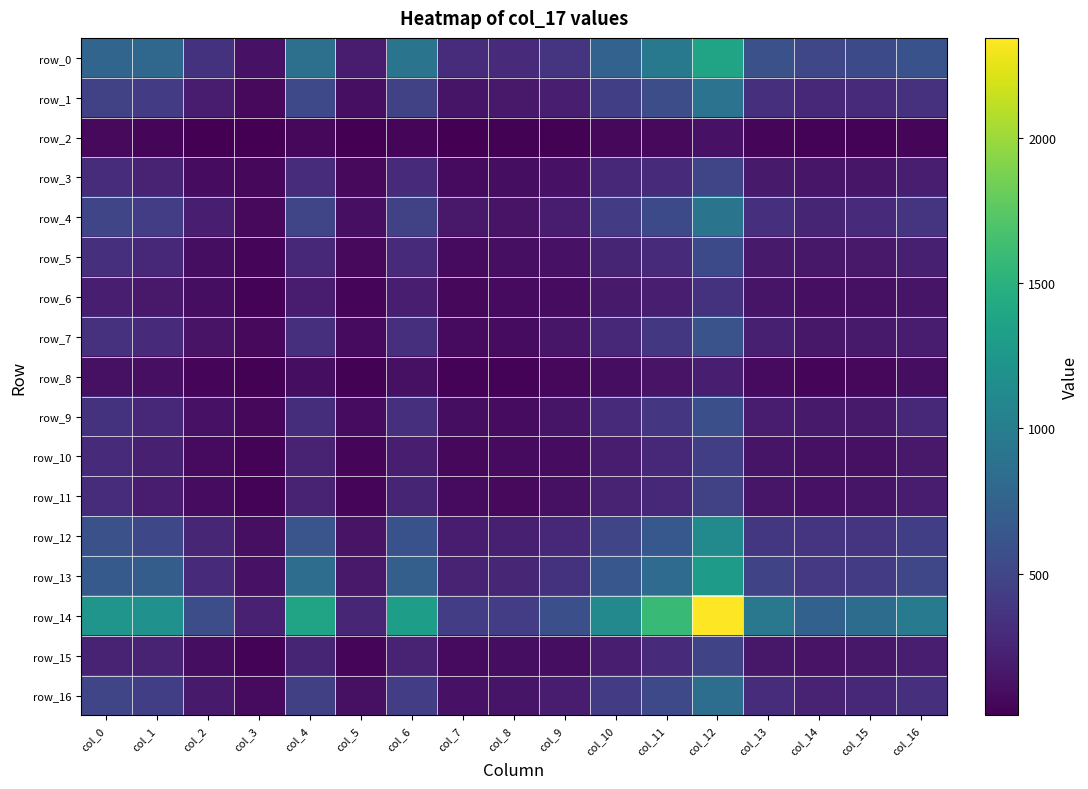

Between col_7 and col_8, which series saw the biggest shift?

row_12